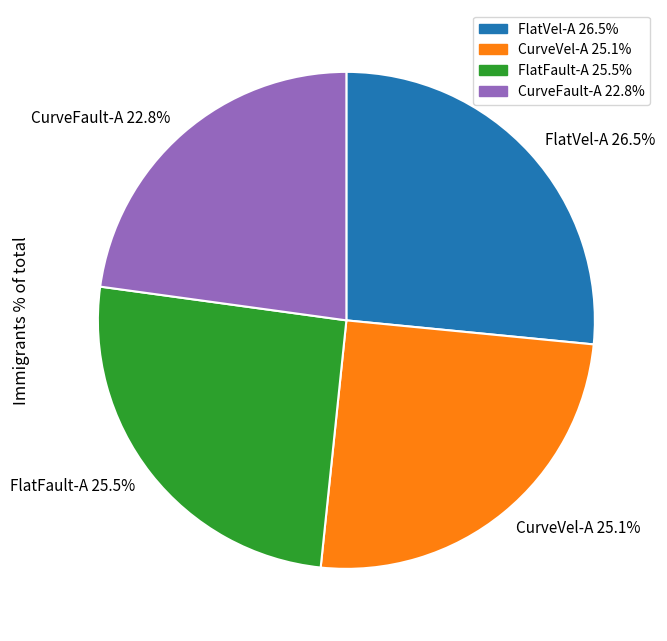

Combined, what portion of the pie is CurveFault-A 22.8% and FlatFault-A 25.5%?

48.3%